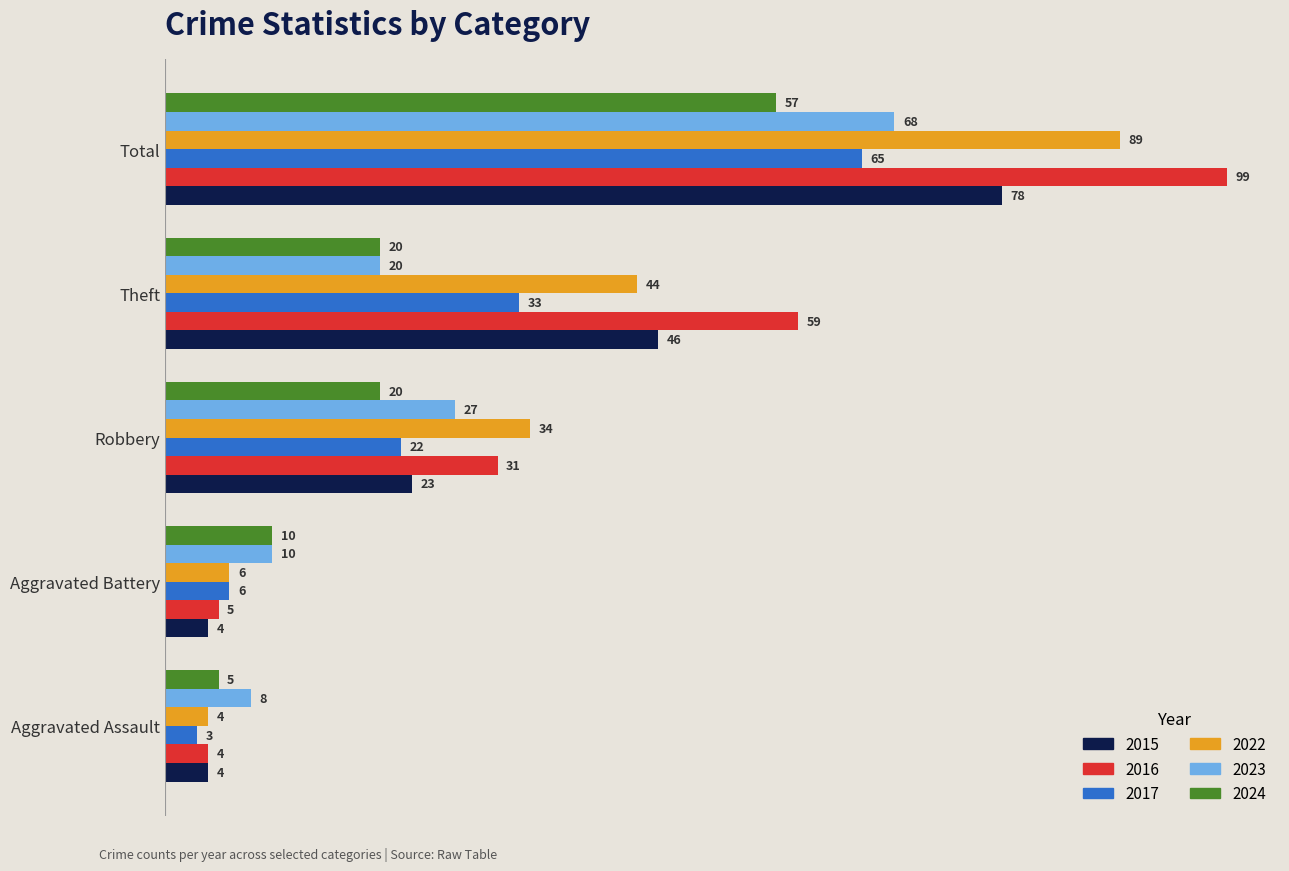

Which series changed the most between Aggravated Battery and Robbery?

2022